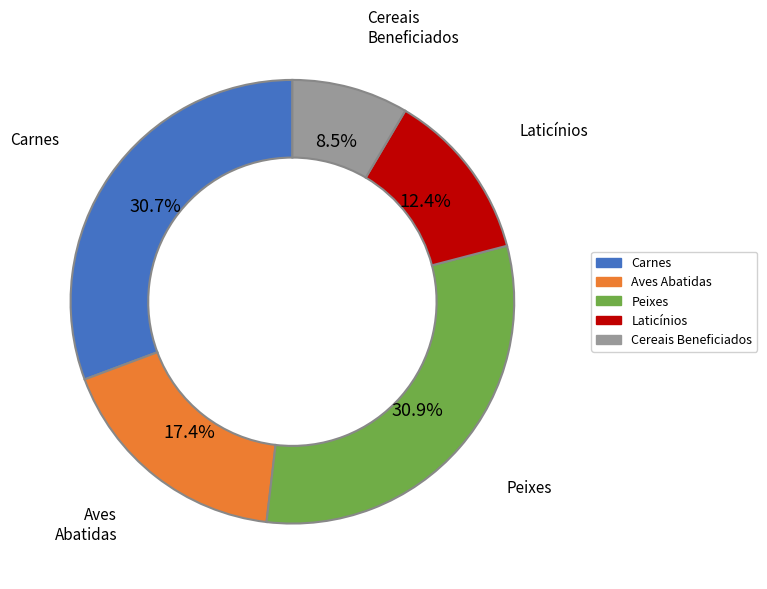

How much of the chart is everything except Laticínios?

87.6%